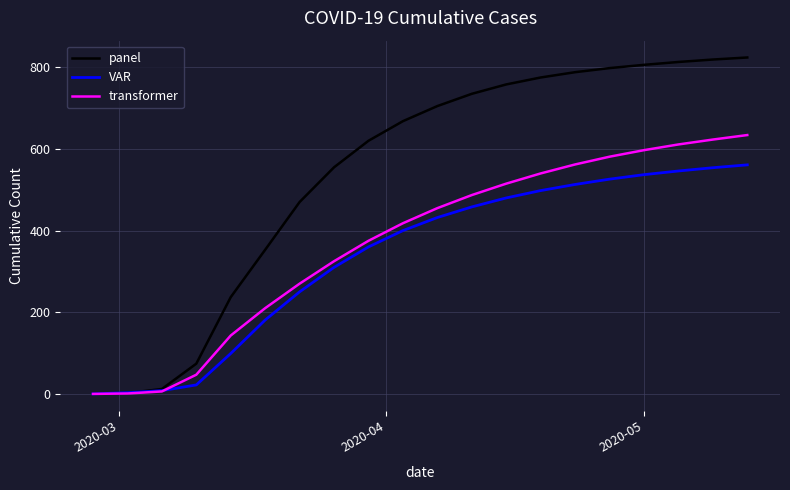

Which series has the widest spread of values?

panel